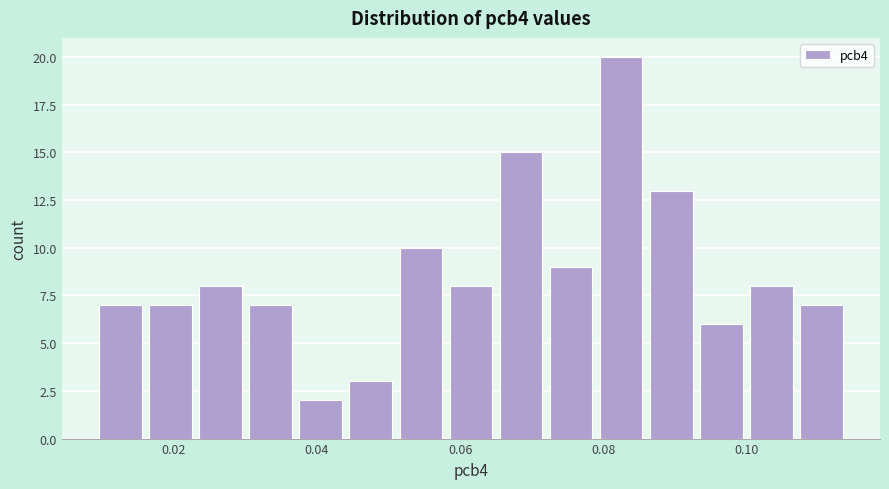

Read against the x-axis, roughly where is the centre of the tallest bar?

0.082